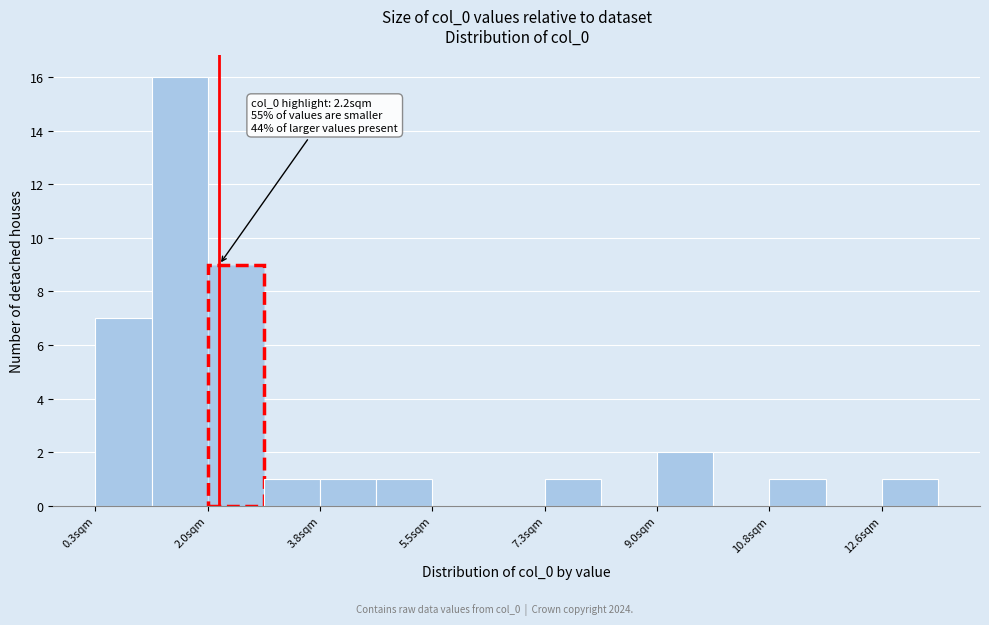

Over which range of the x-axis is the bar tallest?

1.2 to 2.0